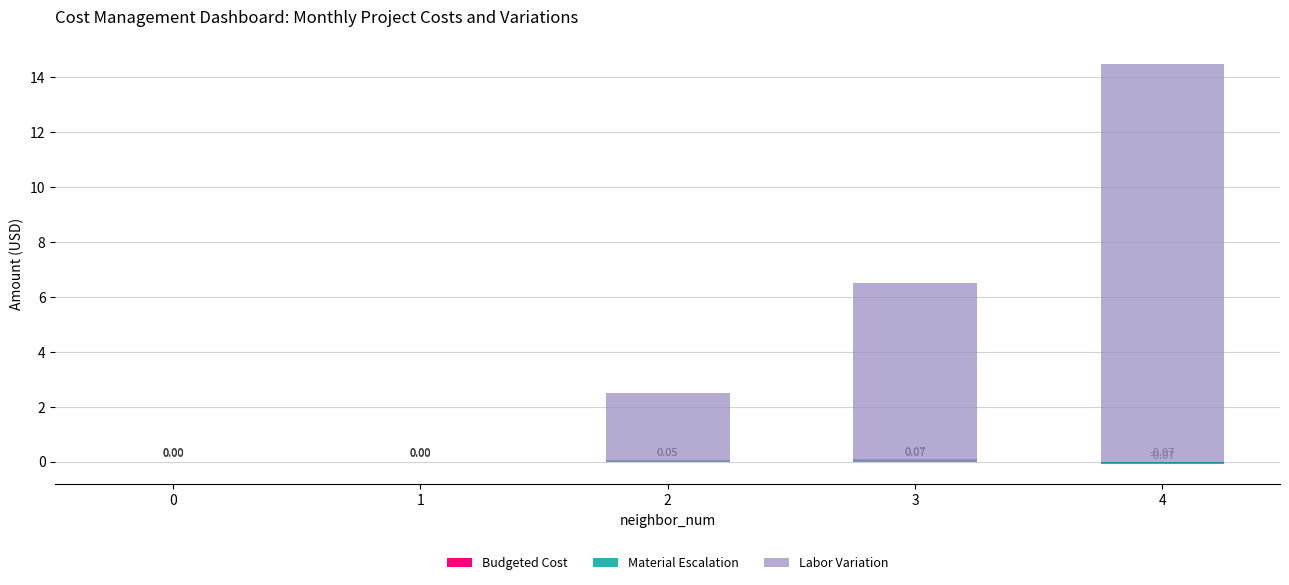

Which label corresponds to the largest value in the chart?

4